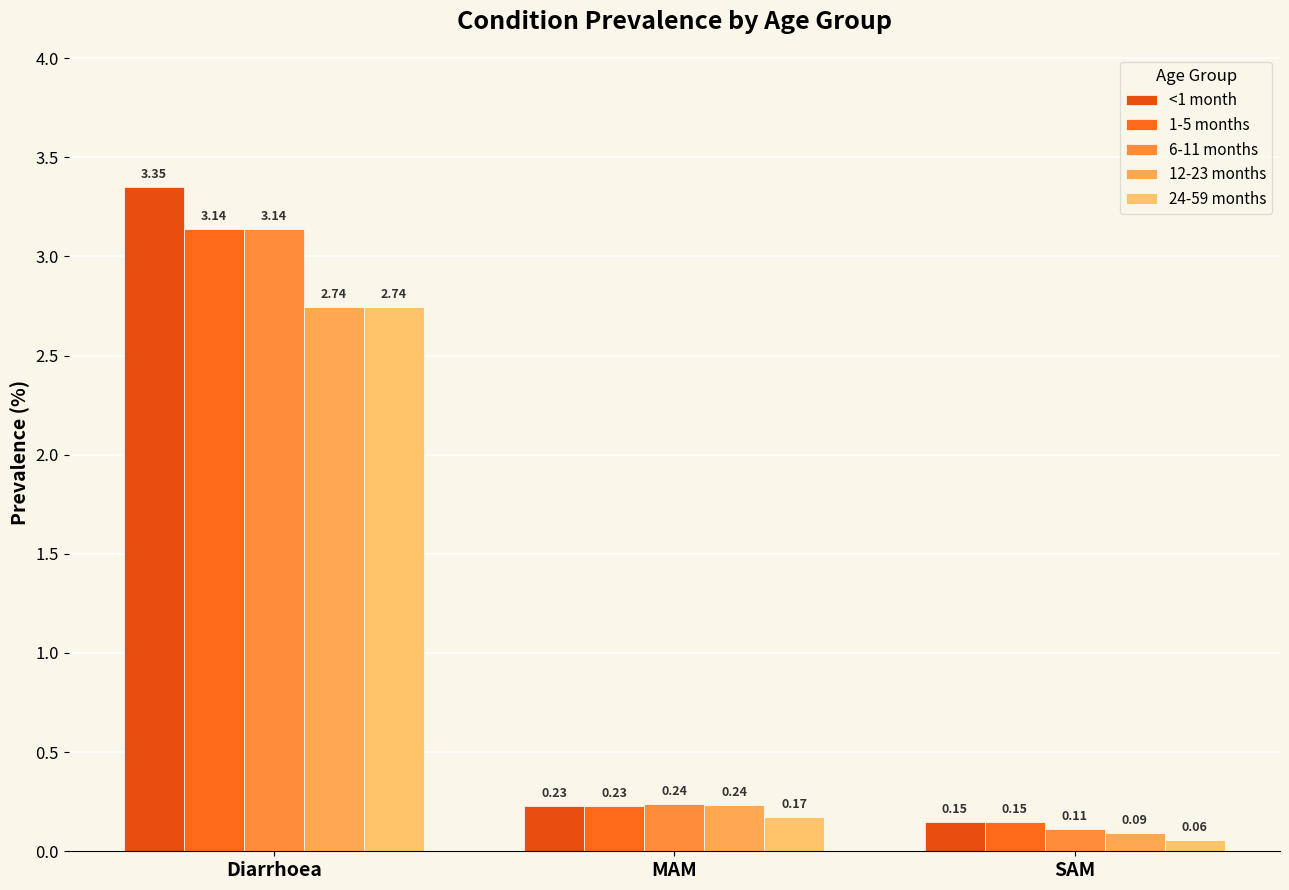

What is the label of the 2nd bar from the right?

MAM